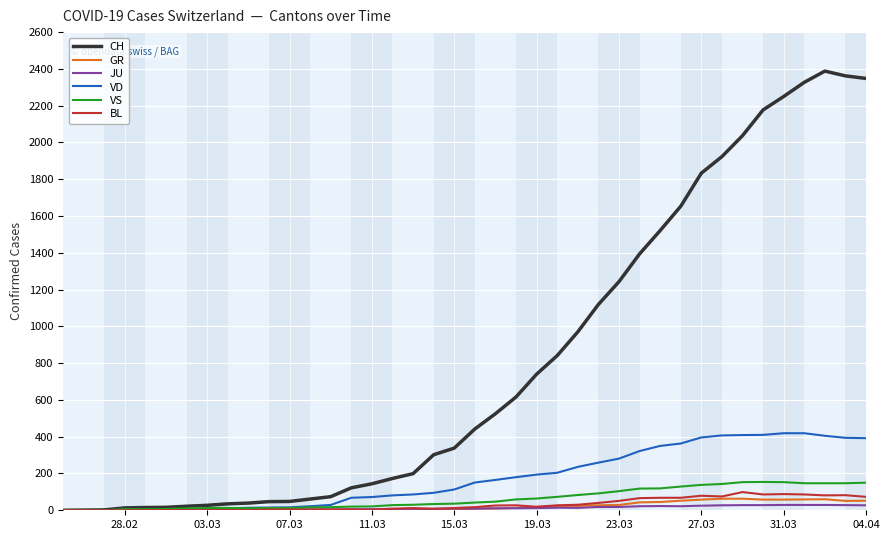

Which series has the widest spread of values?

CH